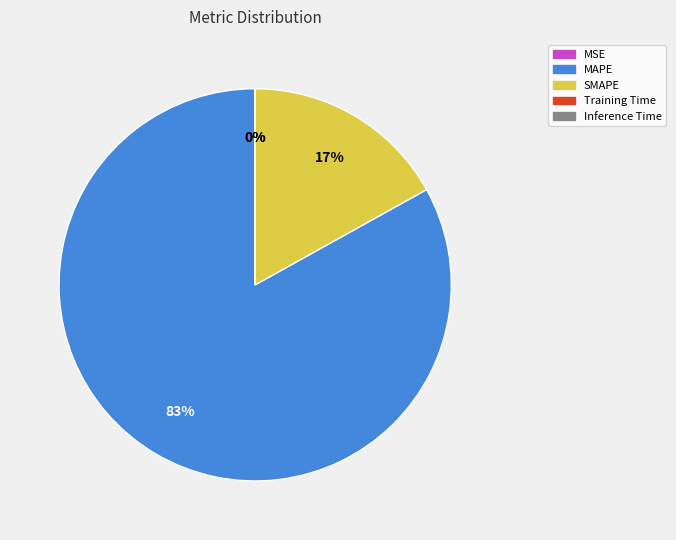

Which slice represents more than half of the pie?

MAPE